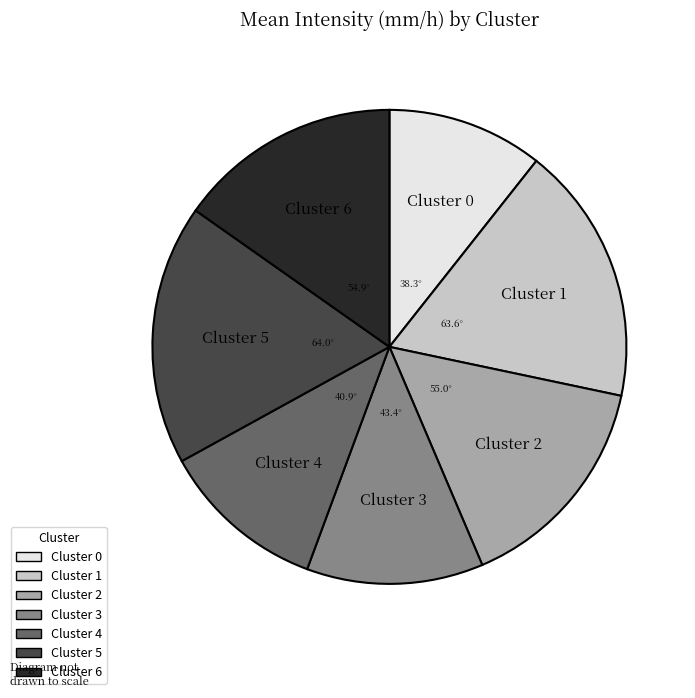

Is there a majority slice in this chart?

No